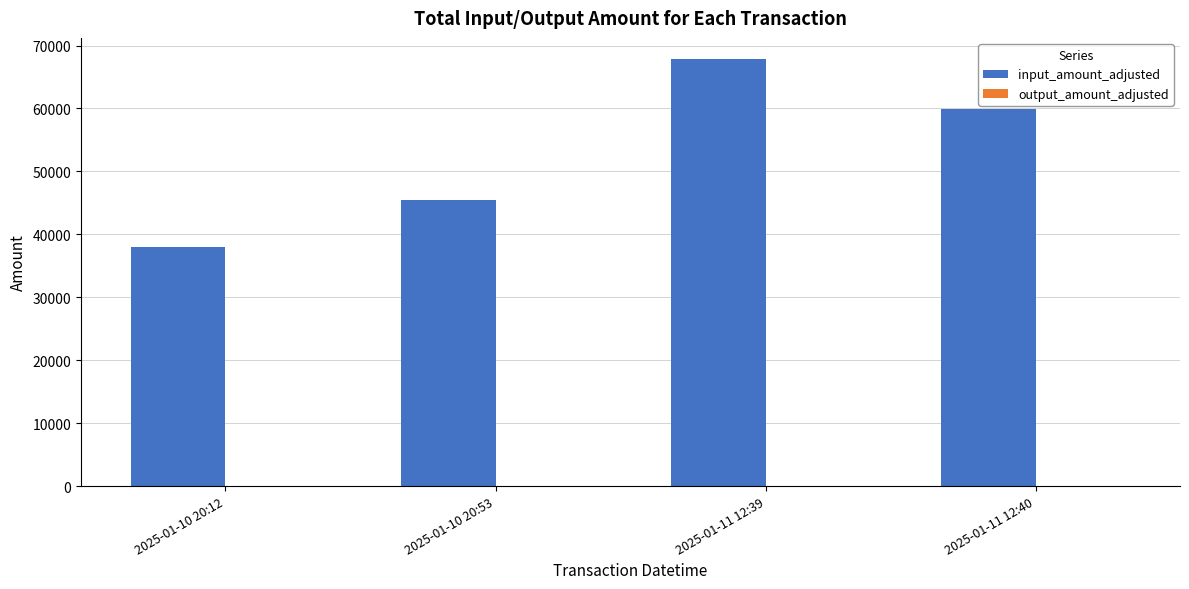

Which series has the widest spread of values?

input_amount_adjusted